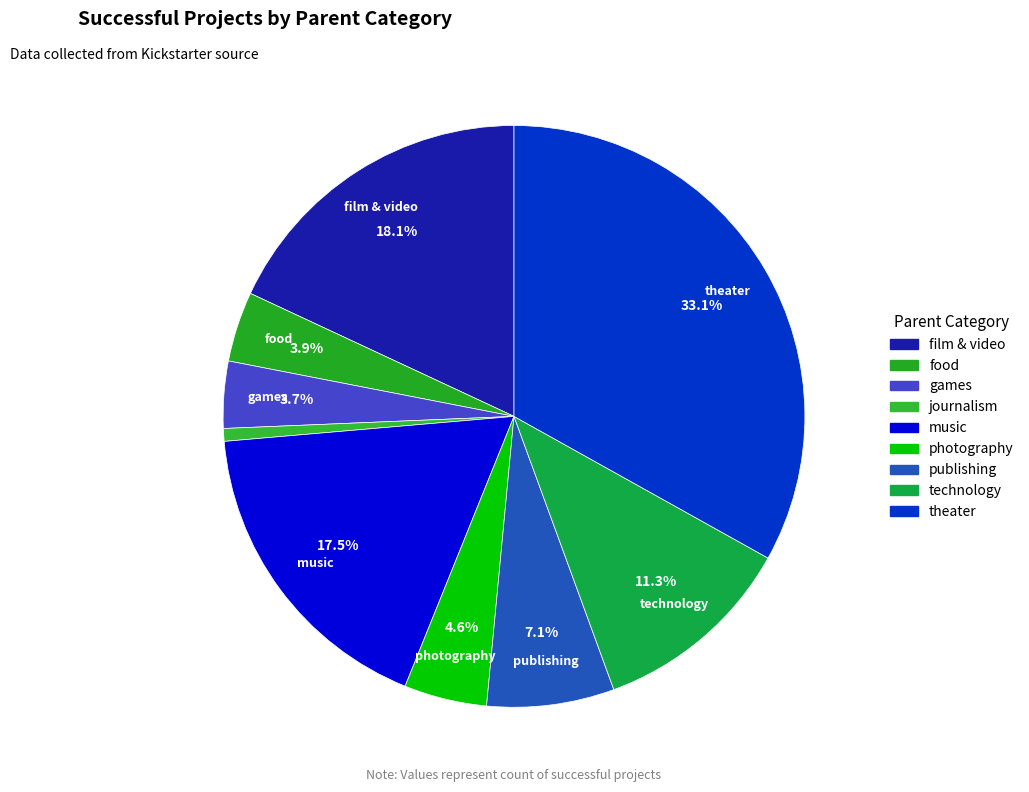

To the nearest percent, what portion does food represent?

4%